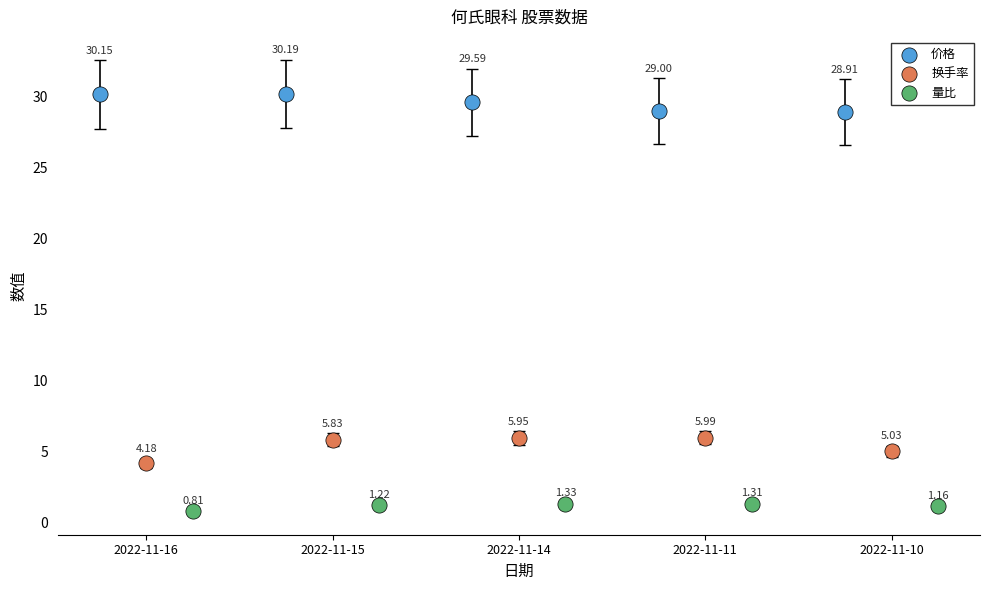

Which series reaches the maximum Y coordinate?

价格